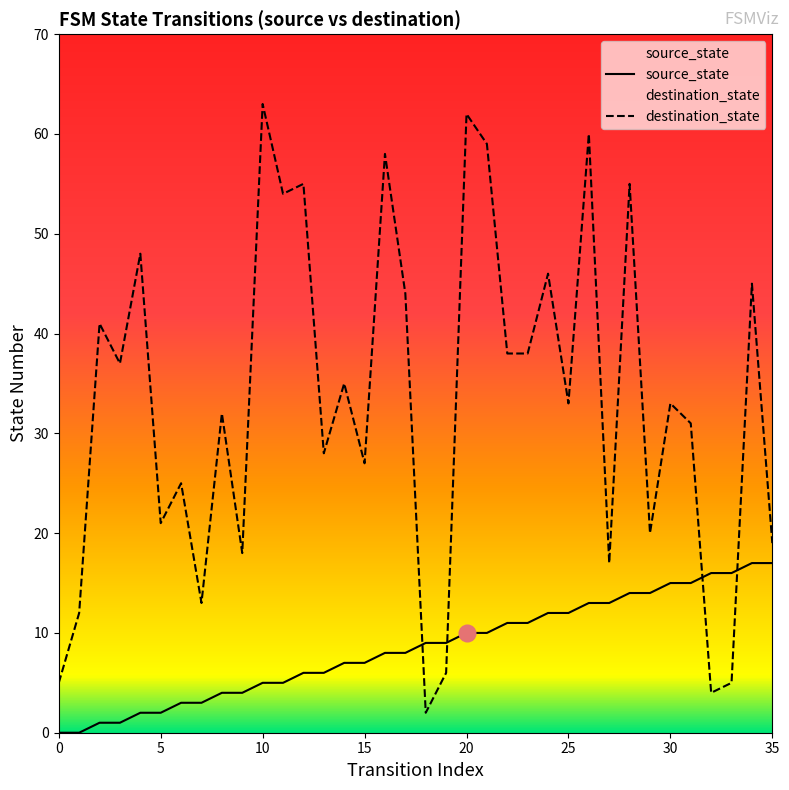

What is the difference between the maximum and minimum values in the destination_state series?

61